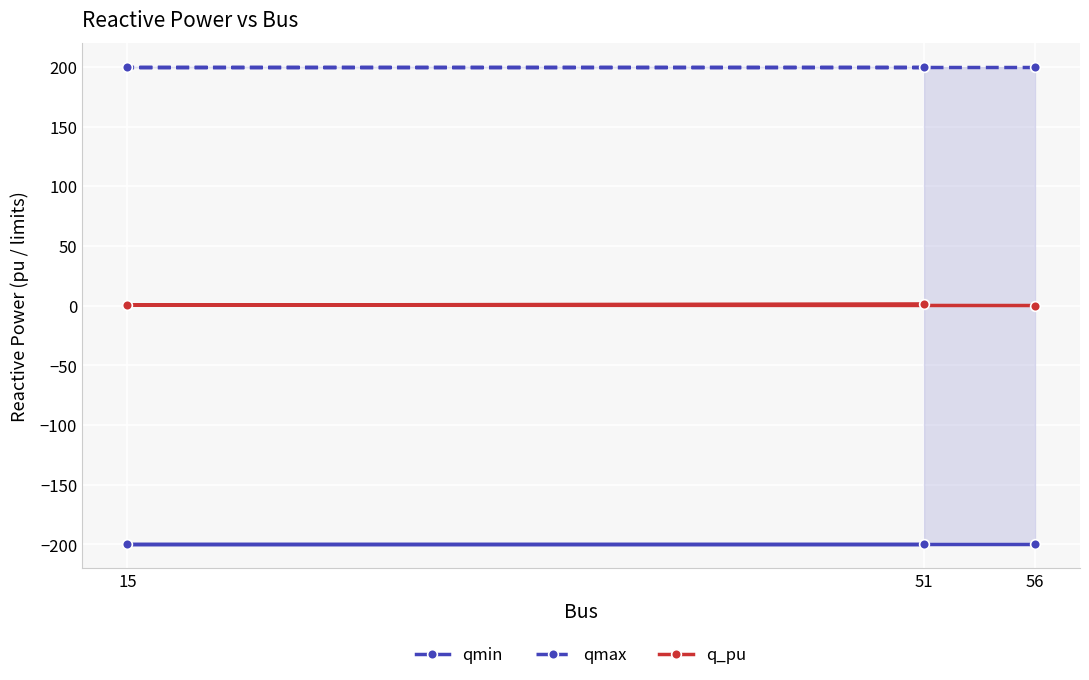

What value does the qmin series have at 51?

-200.0